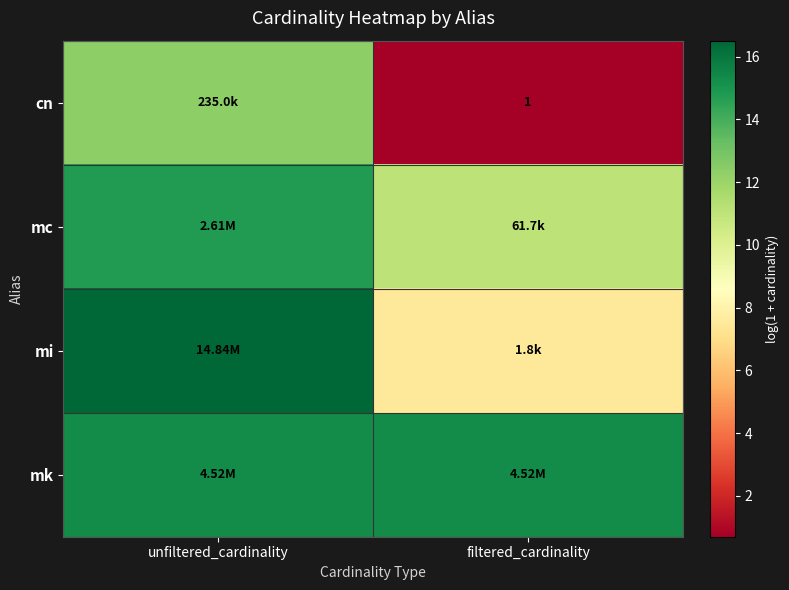

Where is cn nearest to the value 6?

filtered_cardinality